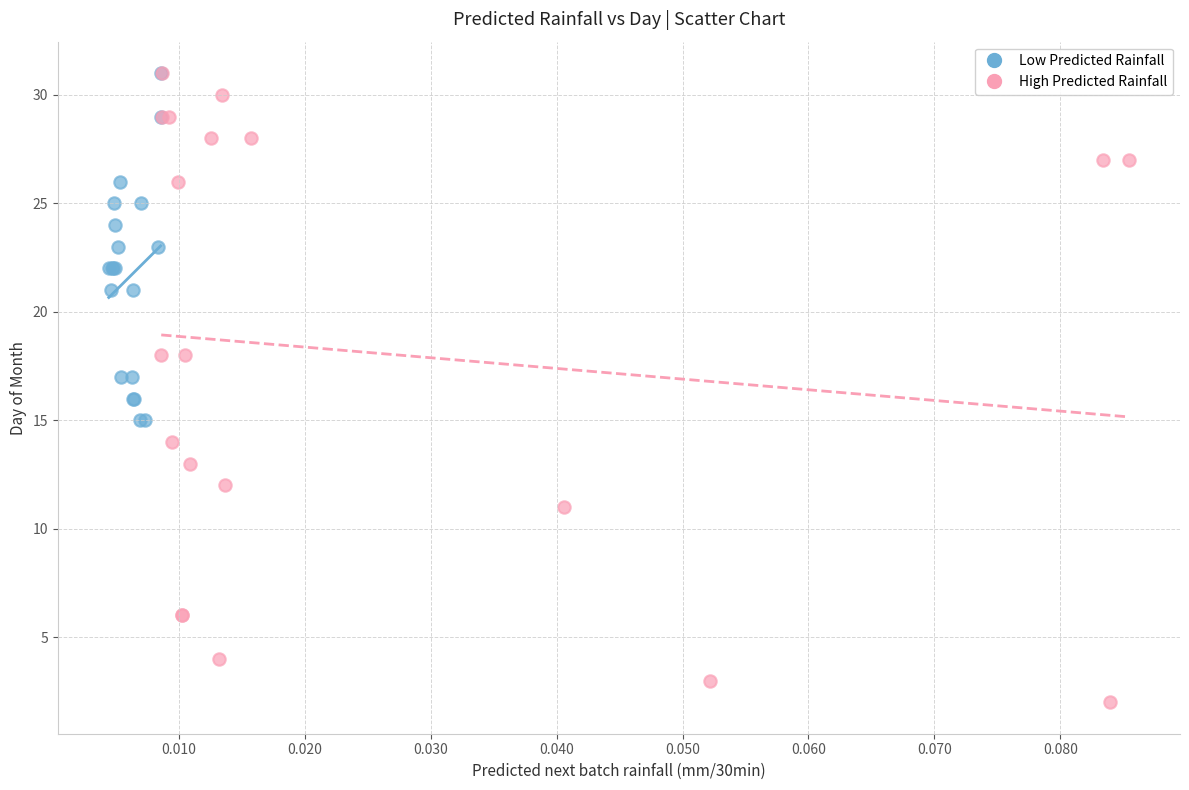

Which series contains the lowest Y value?

High Predicted Rainfall